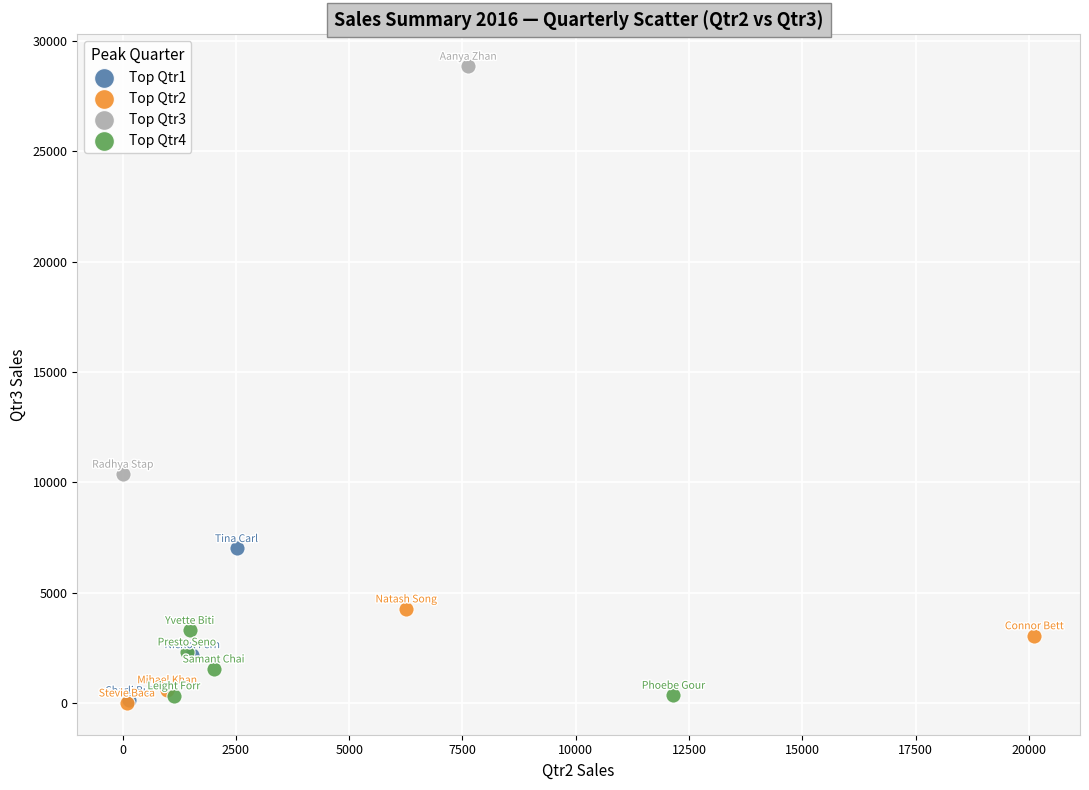

What are all the series names shown in the legend?

Top Qtr1, Top Qtr2, Top Qtr3, Top Qtr4